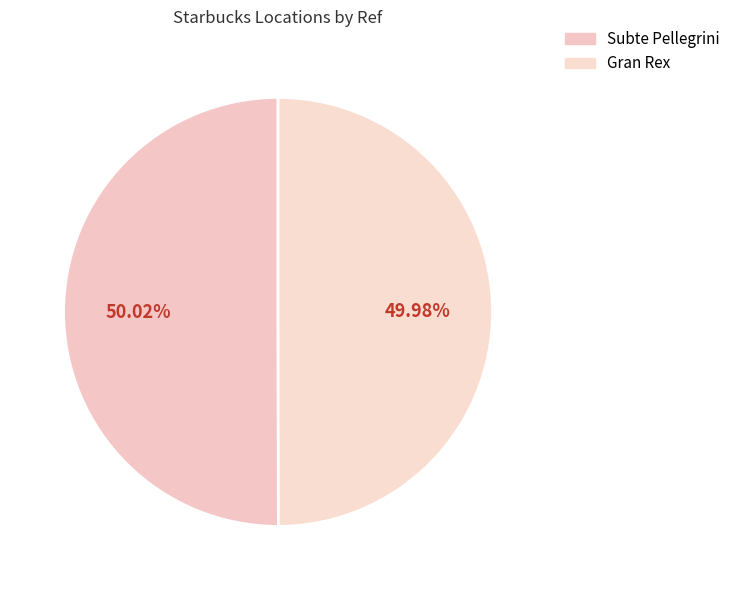

Is Subte Pellegrini the majority of the pie?

Yes